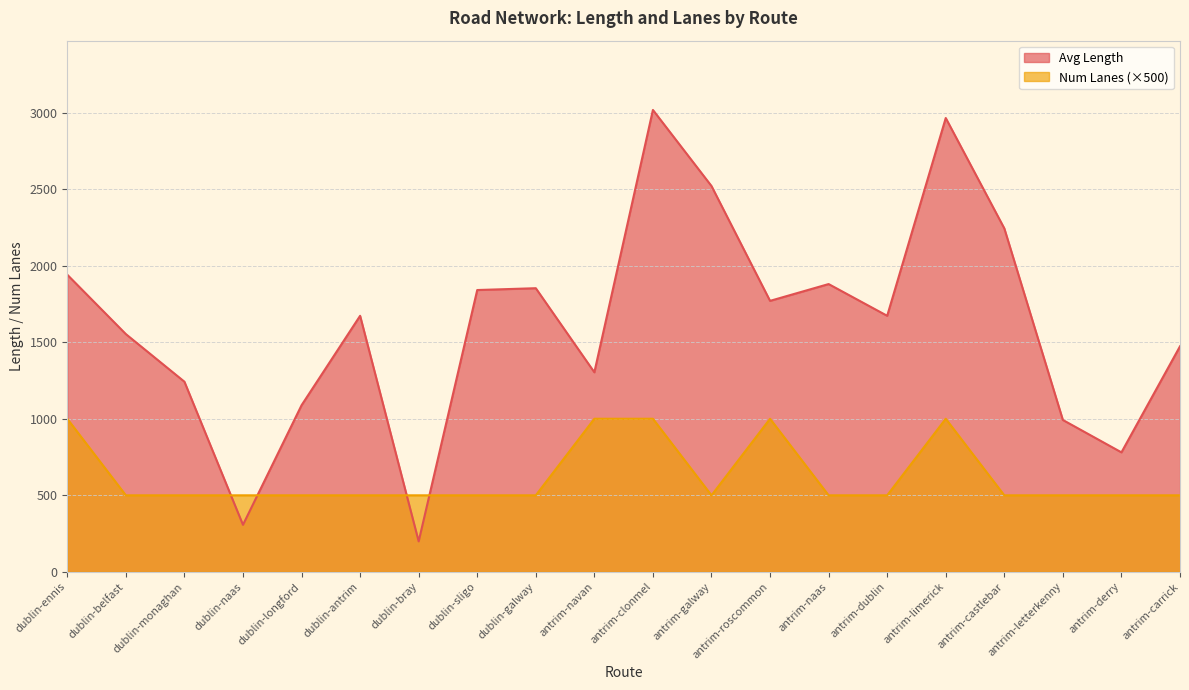

What is the greatest value displayed?

3016.7